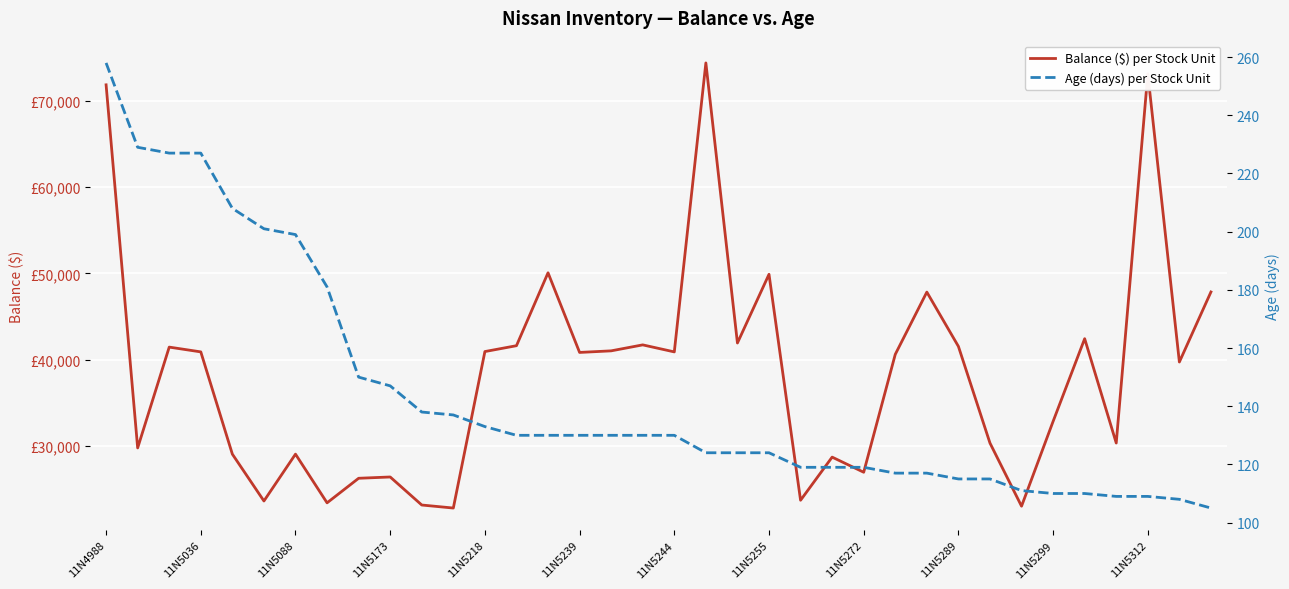

True or false: Balance ($) per Stock Unit and Age (days) per Stock Unit intersect in this chart.

False